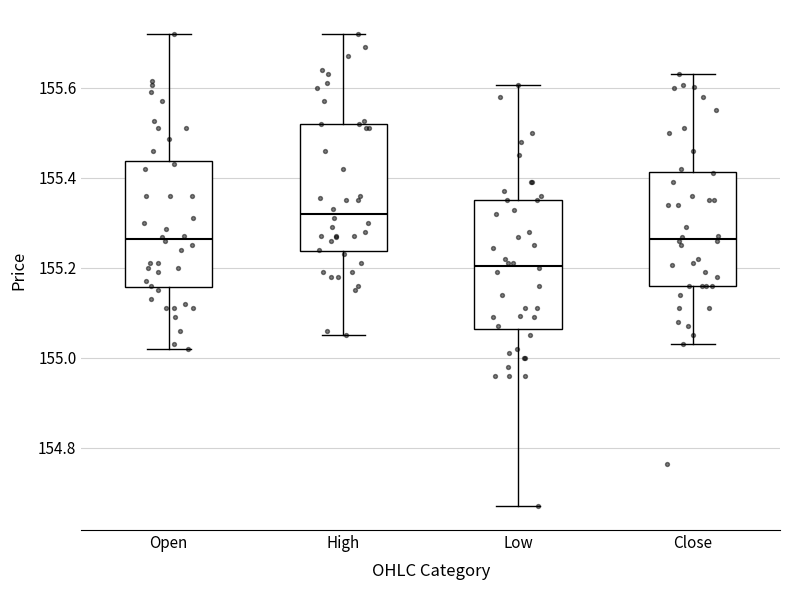

Reading left to right, transcribe this box plot: for each box, give where its median line is, the range the box spans, and where its two whiskers end, as read against the y-axis. The values are not printed on the chart, so give them approximately, as read against the axis.

Open: median 155.26, box 155.16 to 155.44, whiskers 155.02 to 155.72
High: median 155.32, box 155.24 to 155.52, whiskers 155.06 to 155.72
Low: median 155.20, box 155.06 to 155.36, whiskers 154.68 to 155.60
Close: median 155.26, box 155.16 to 155.42, whiskers 155.04 to 155.64